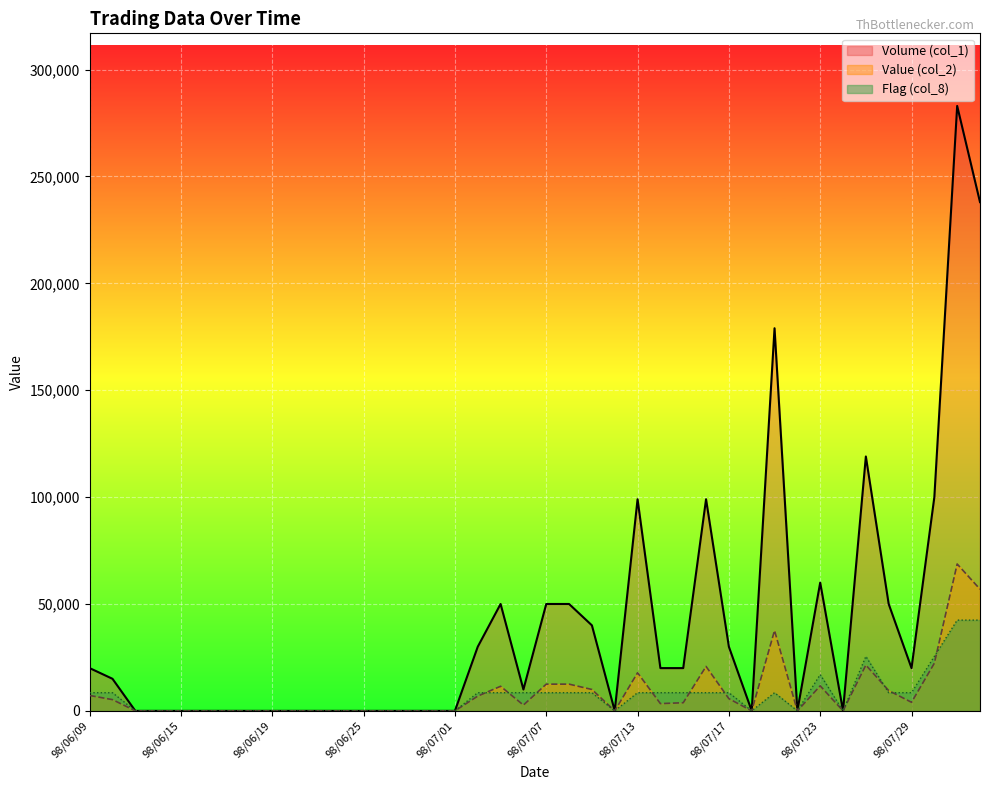

Which series has the widest spread of values?

Volume (col_1)